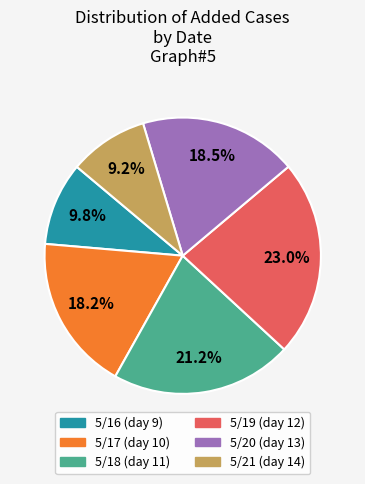

What is the largest slice in the pie chart?

5/19 (day 12)